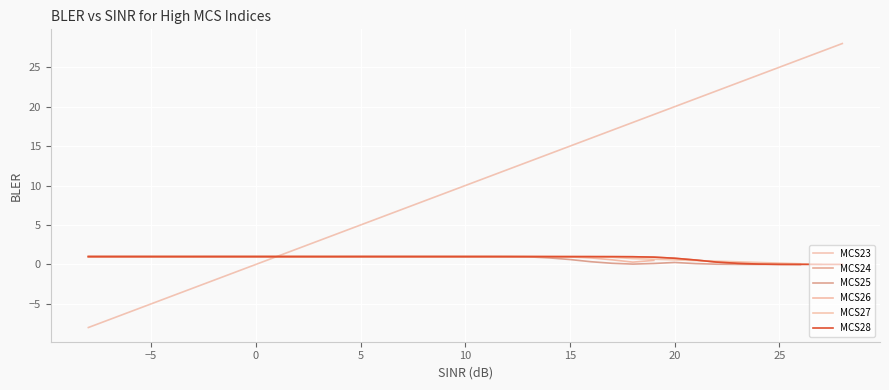

What is the highest value of the MCS23 series?

28.0